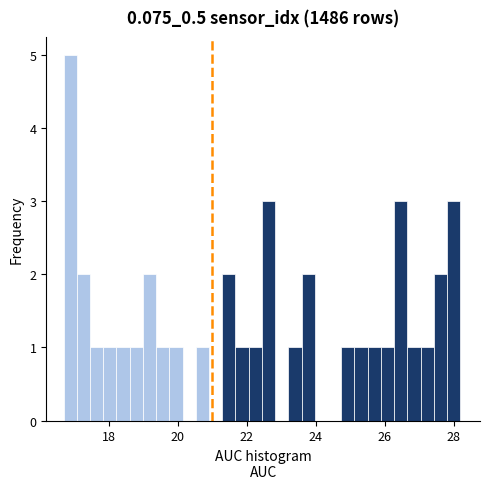

Read against the x-axis, roughly where is the centre of the tallest bar?

16.8